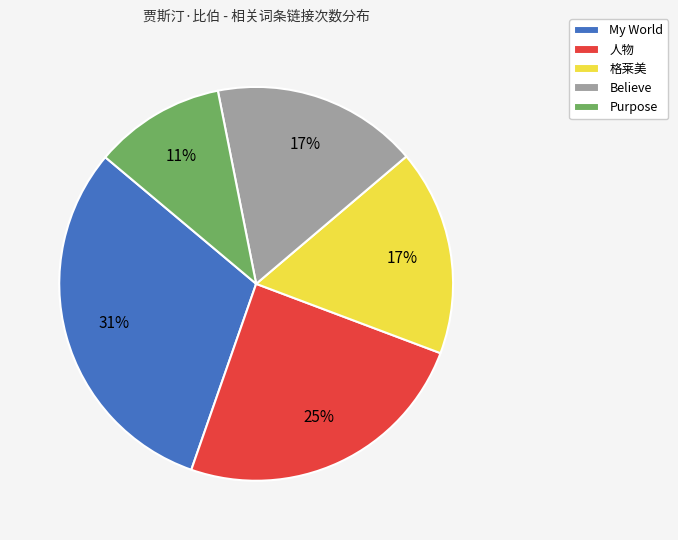

Which slice is the largest?

My World